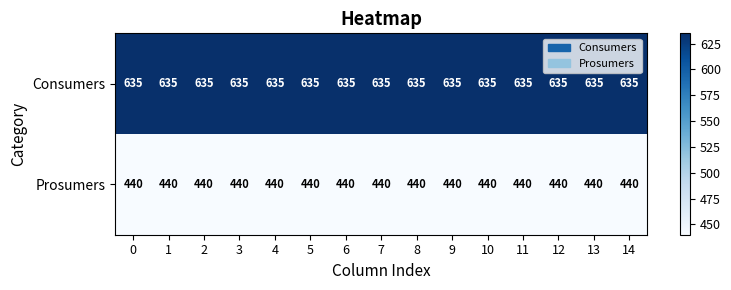

True or false: Prosumers has a value of 440 at 13.

True